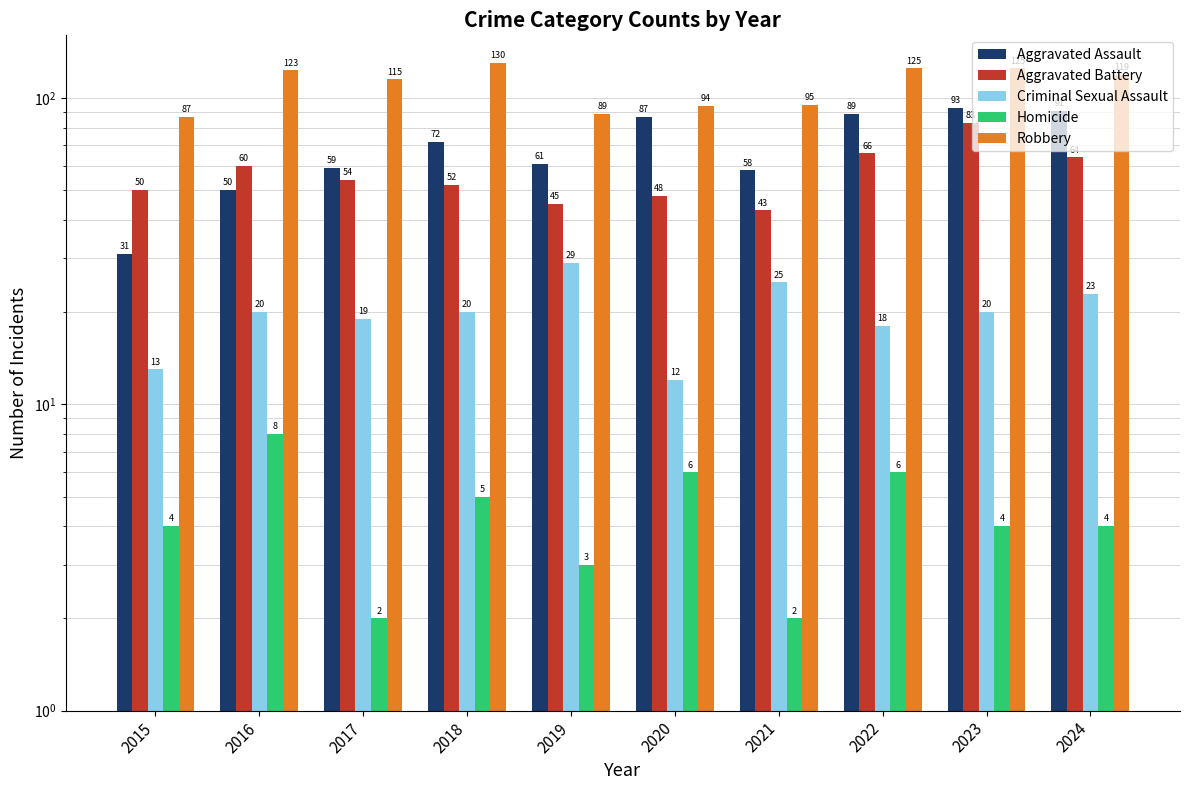

Which has a higher value, 2018 or 2023?

2023